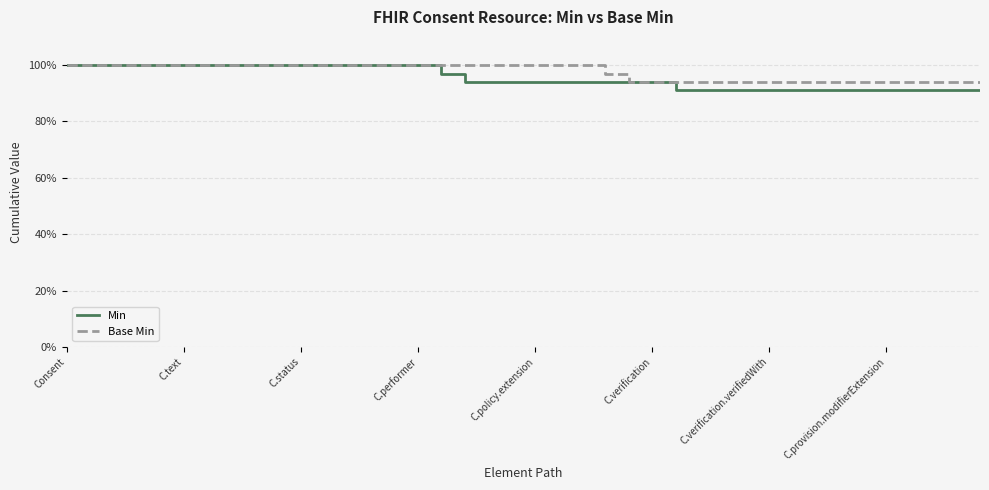

What are all the series names shown in the legend?

Min, Base Min